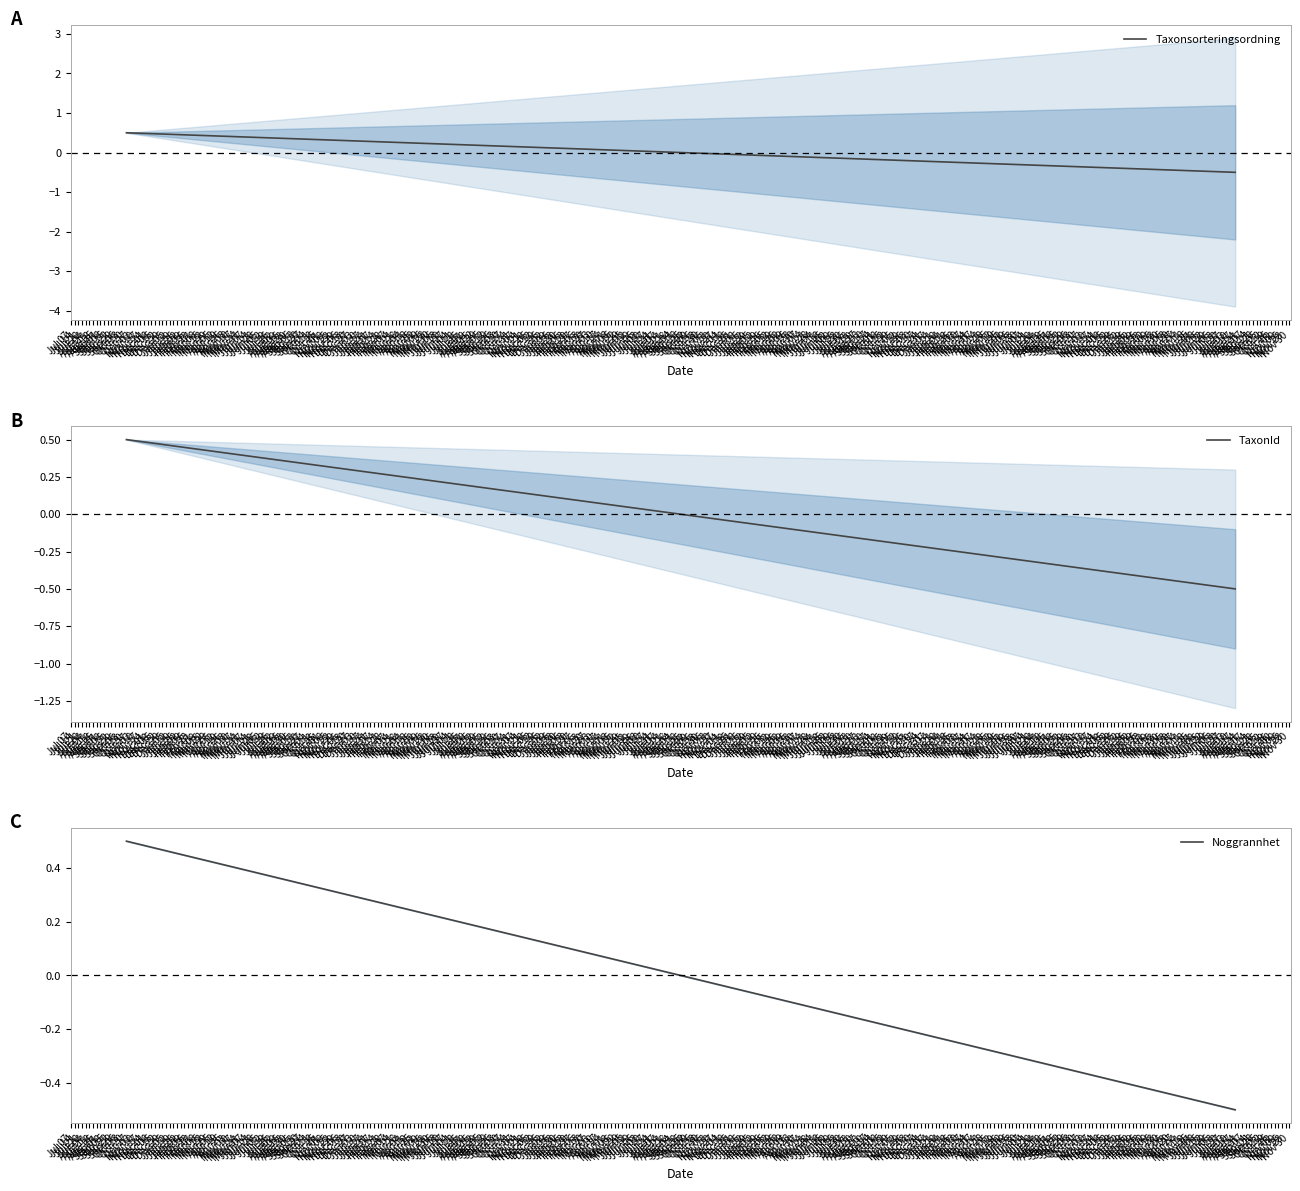

What is the value of the TaxonId point at the 1st from the left?

0.5